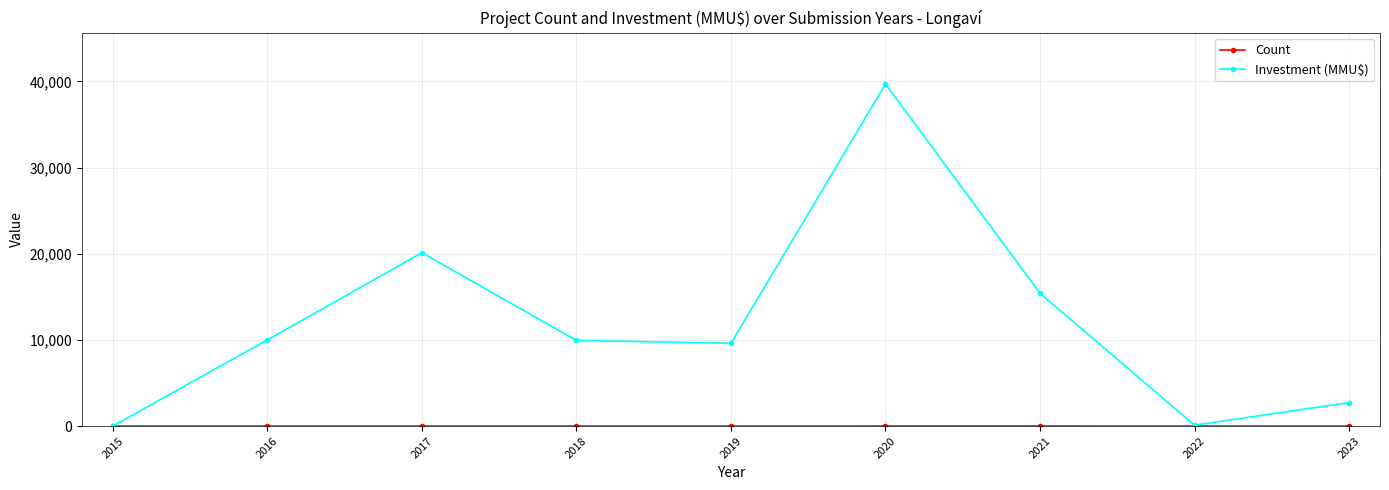

How many interior local peaks does the Investment (MMU$) series have?

2